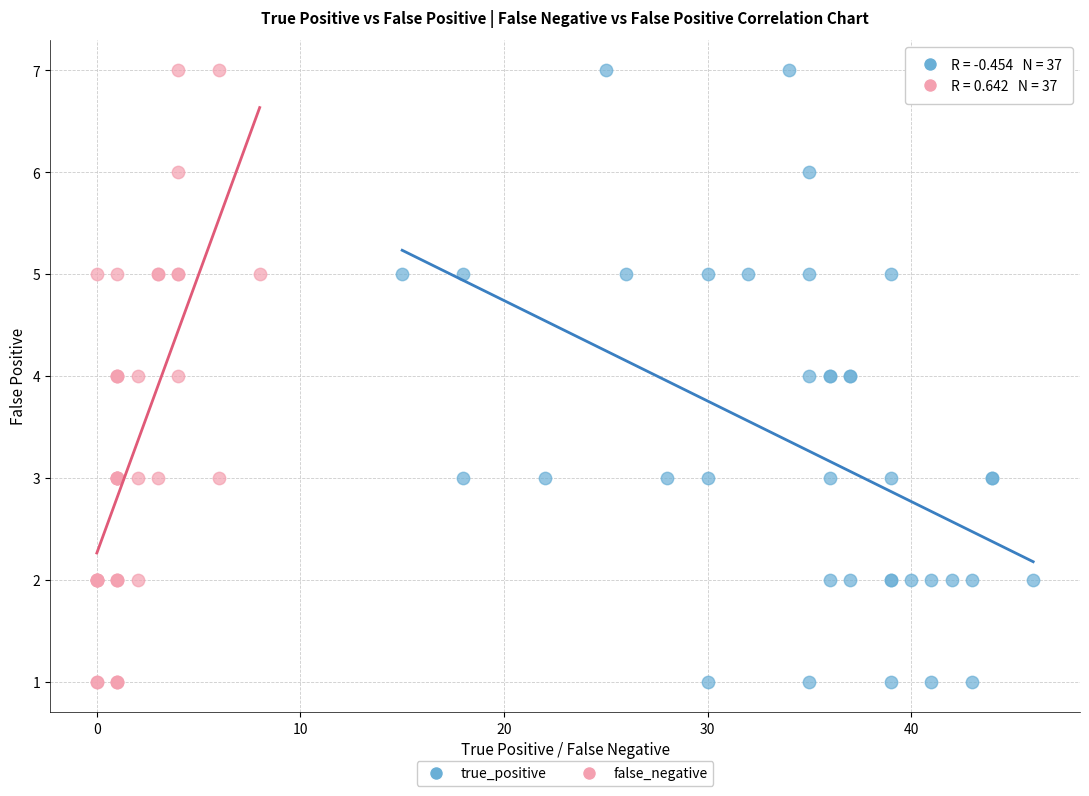

What are all the series names shown in the legend?

true_positive, false_negative